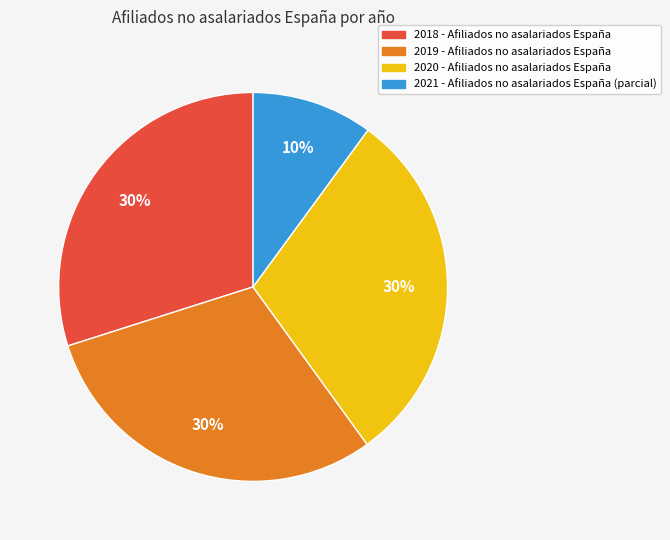

True or false: 2020 accounts for 30% of the total.

True